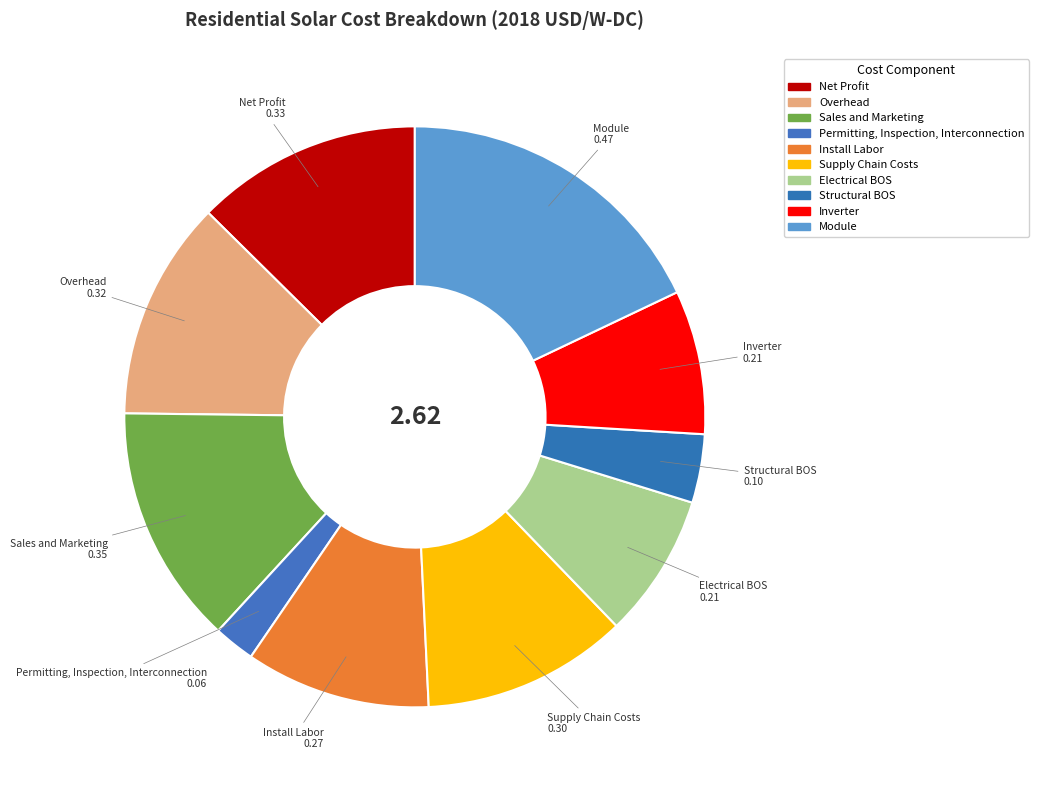

Does Module account for over 50% of the chart?

No